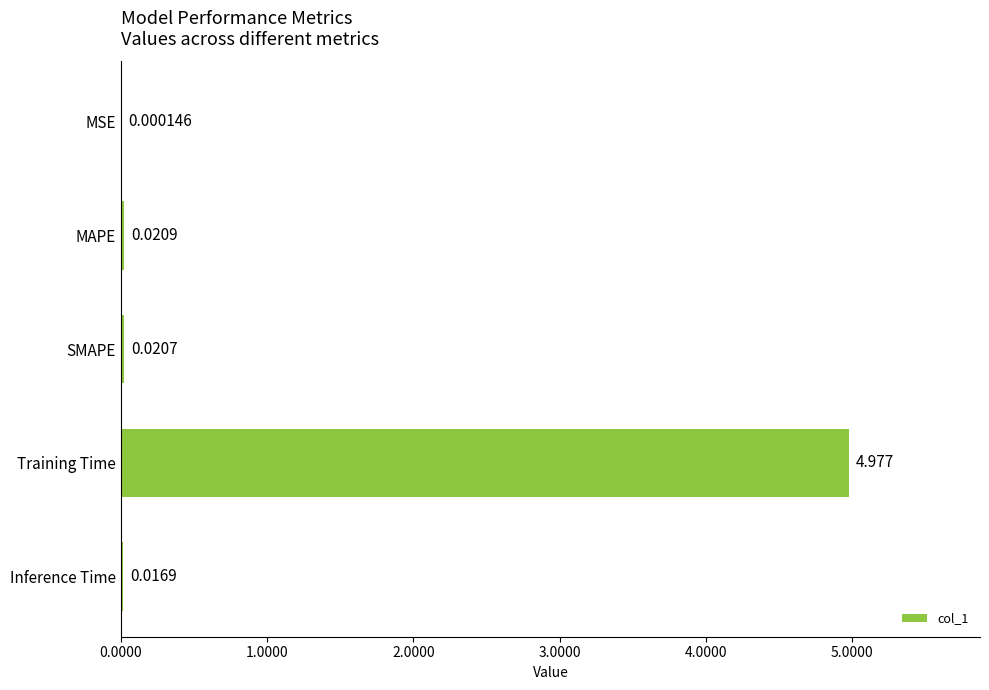

Does the chart contain stacked bars?

No